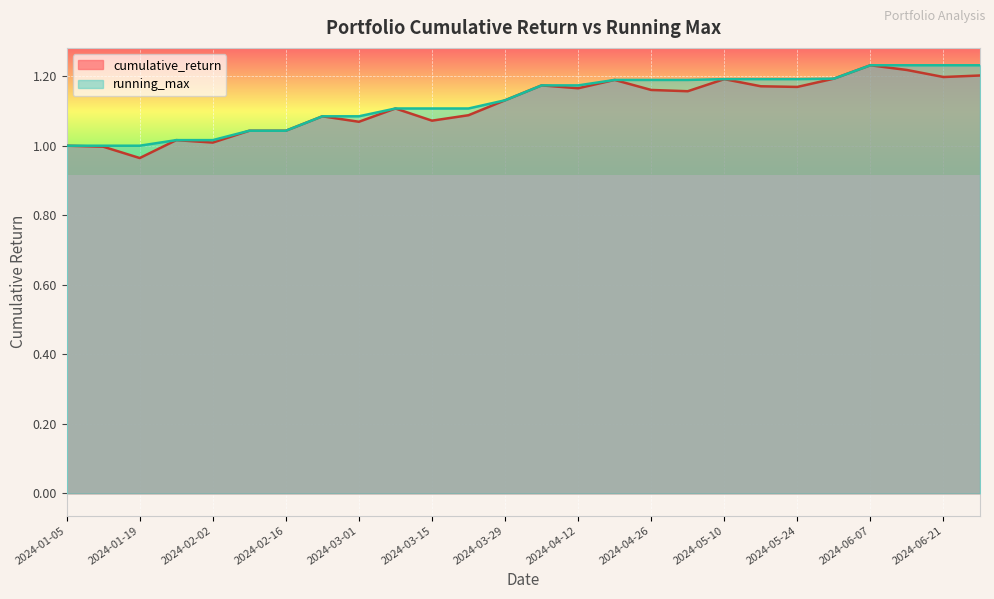

Between 2024-03-08 and 2024-05-24, which is larger?

2024-05-24